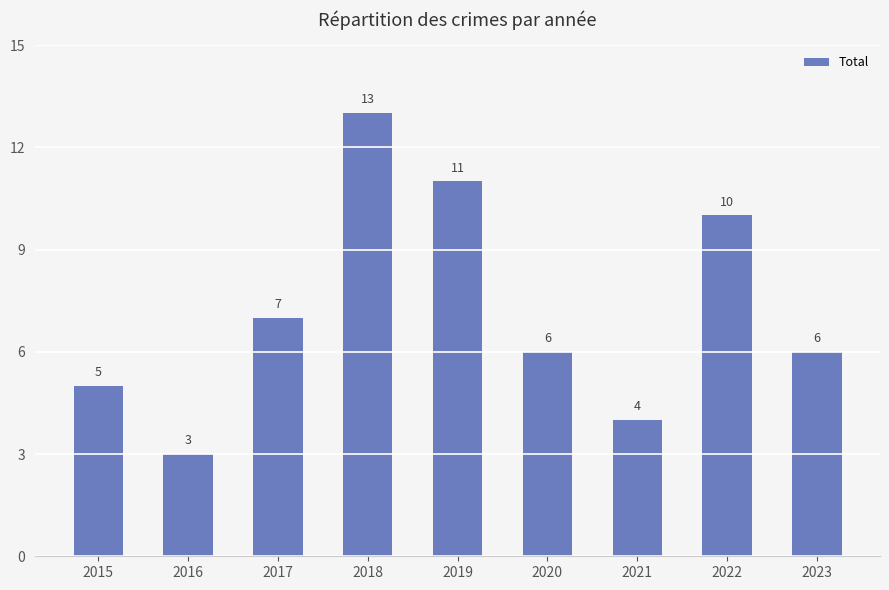

What is the change in value from 2017 to 2022?

+3